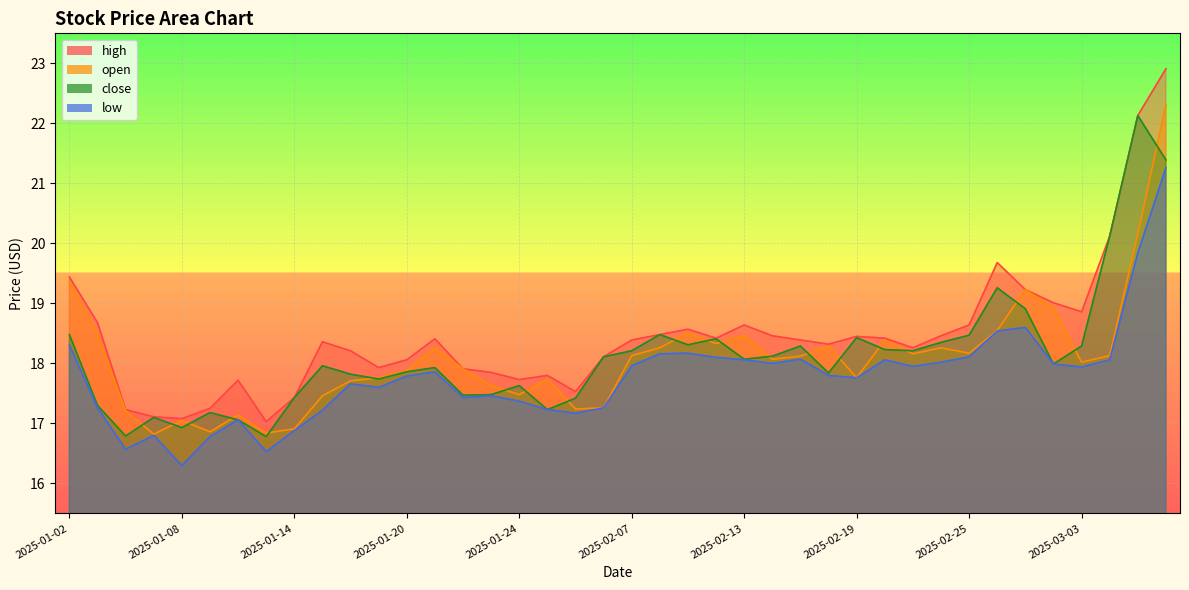

What is the total value across all series at 2025-01-21?

72.5